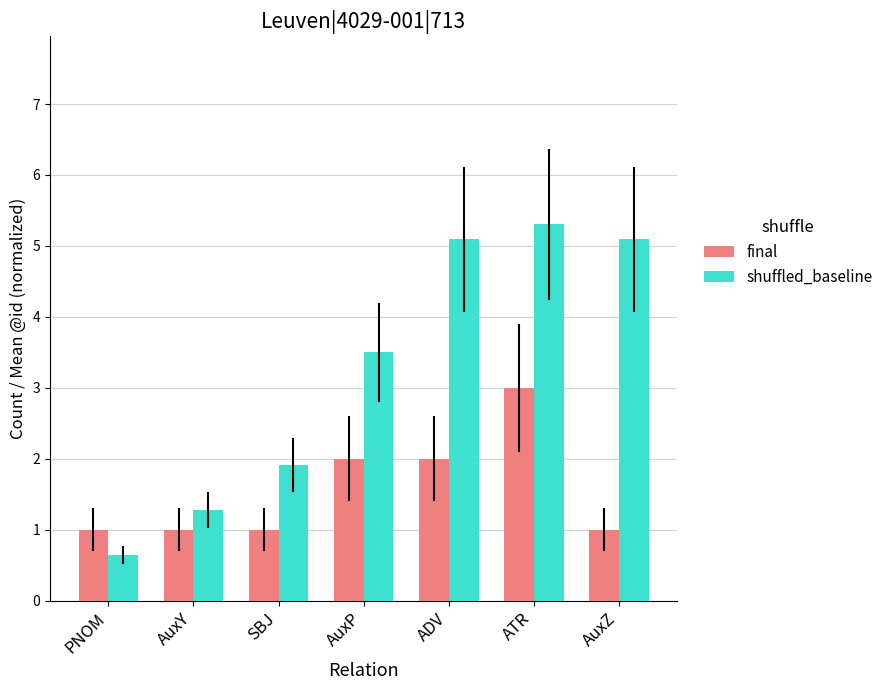

Read the final value at ATR.

3.0